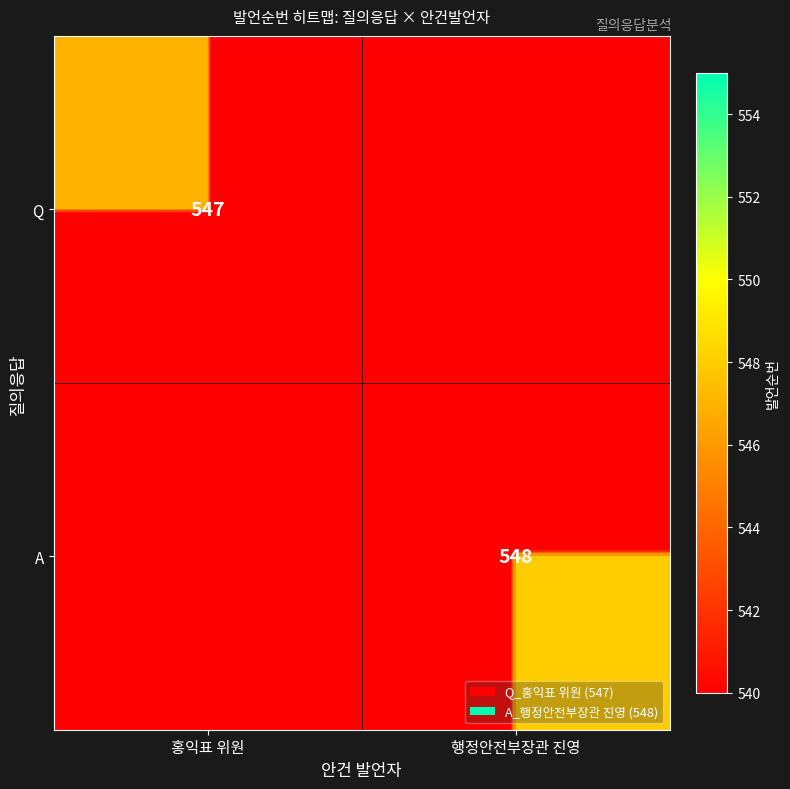

The Q series shows 547 at 홍익표 위원. True or false?

True